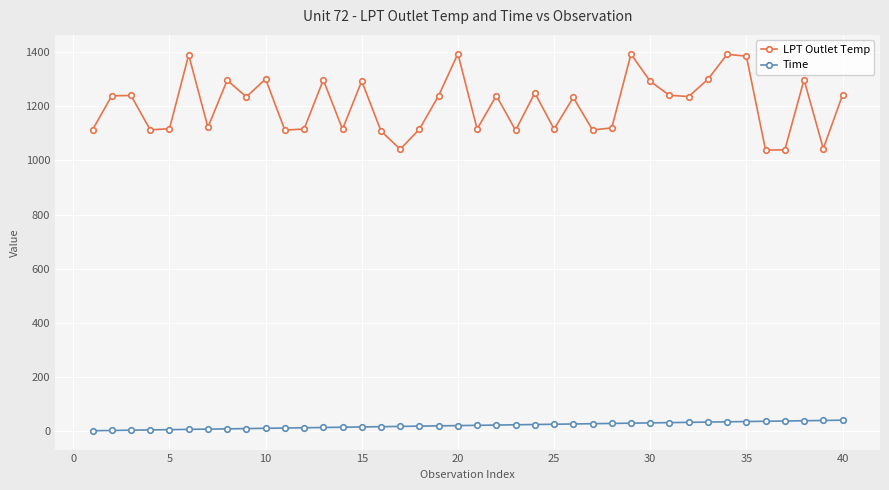

Rank the series by their maximum value, from lowest to highest.

Time, LPT Outlet Temp